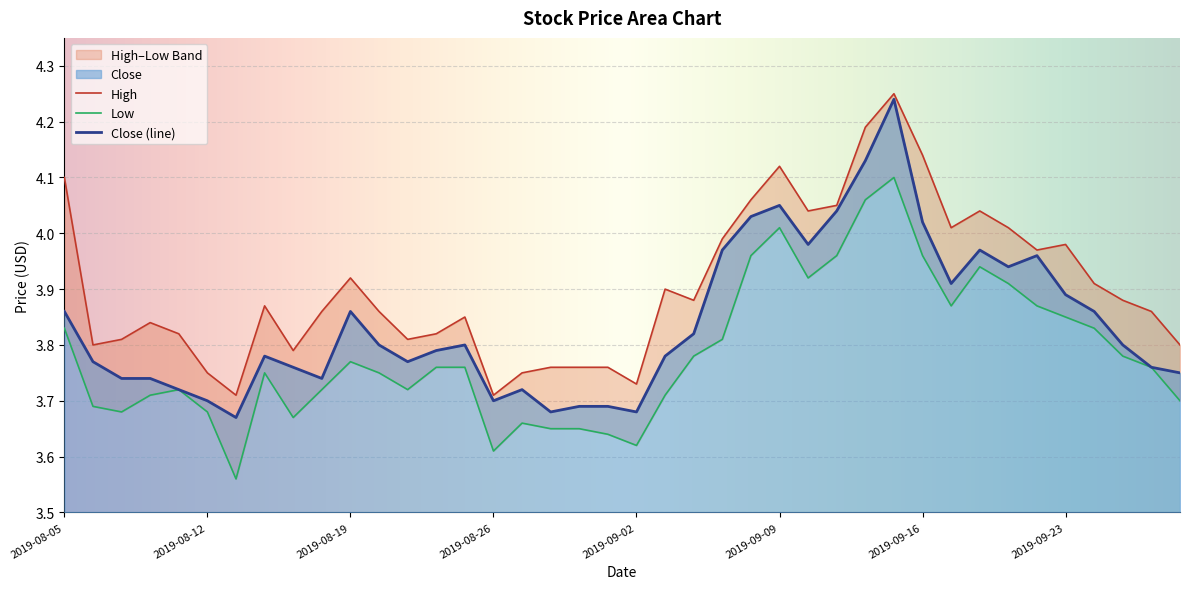

What position from the left is 2019-09-12?

29